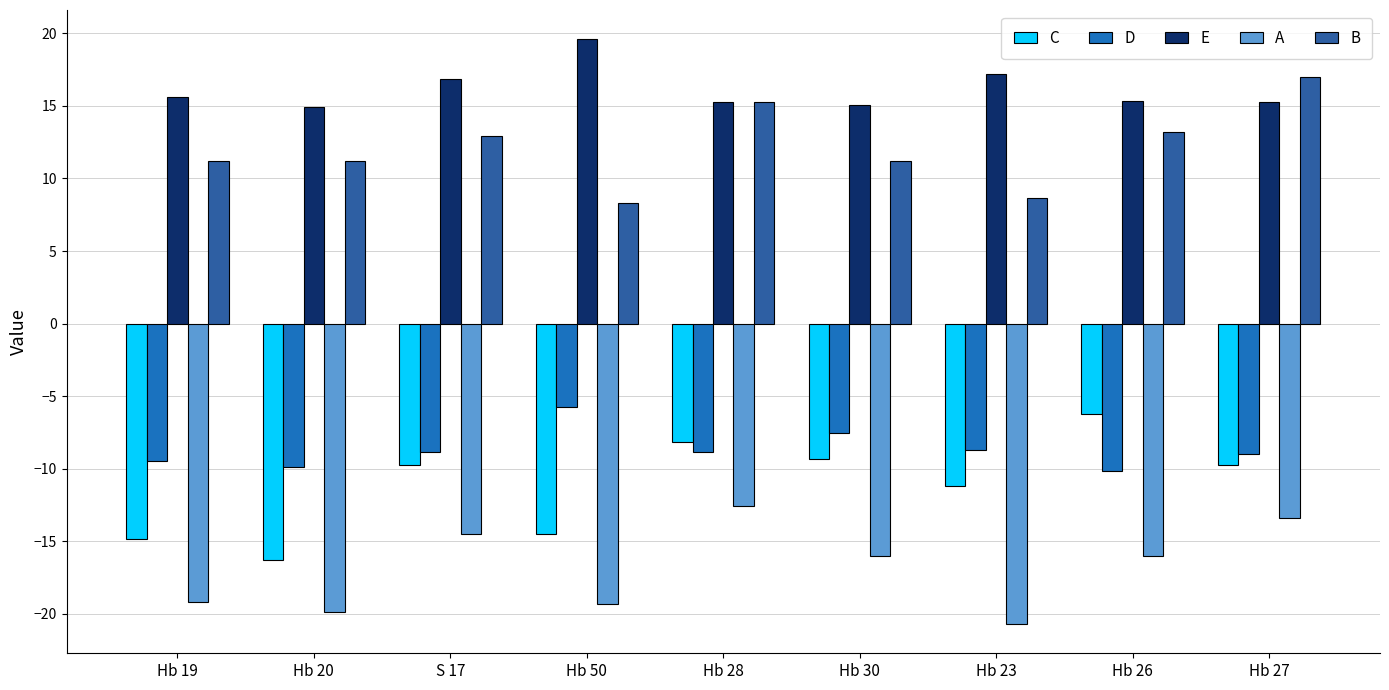

What is the label of the 1st bar from the right?

Hb 27